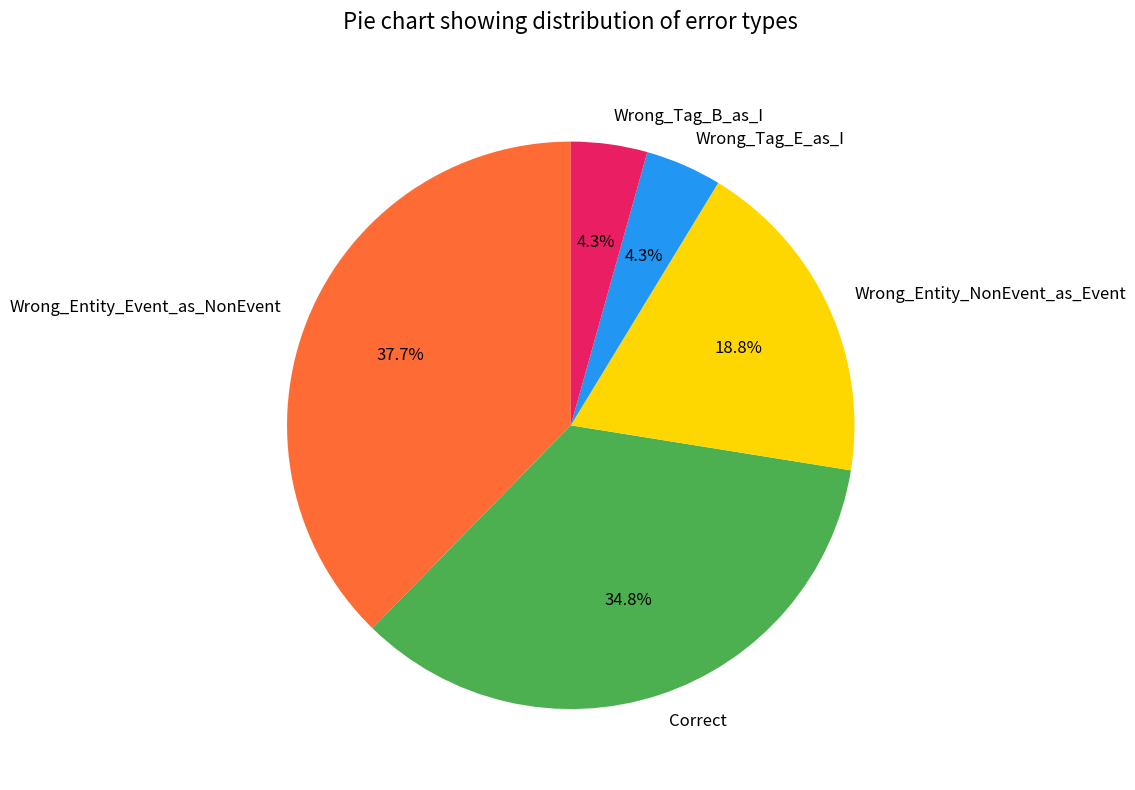

How many segments does this pie chart have?

5